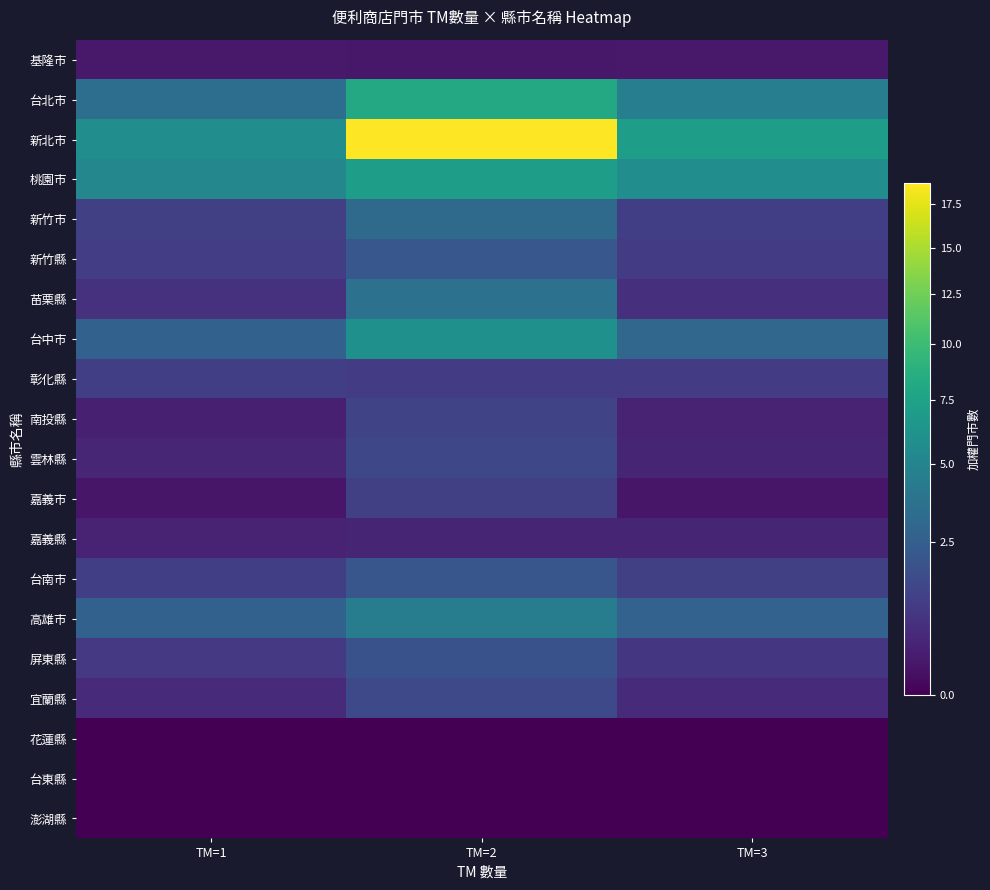

Reading left to right, what are all the values shown in this chart?

基隆市: TM=1=0.2	TM=2=0.2	TM=3=0.2
台北市: TM=1=3.4	TM=2=8.1	TM=3=4.6
新北市: TM=1=5.8	TM=2=18.8	TM=3=7.1
桃園市: TM=1=5.2	TM=2=7.2	TM=3=5.7
新竹市: TM=1=1.2	TM=2=3.2	TM=3=1.1
新竹縣: TM=1=1.1	TM=2=2.1	TM=3=1.0
苗栗縣: TM=1=0.7	TM=2=3.7	TM=3=0.7
台中市: TM=1=2.7	TM=2=6.0	TM=3=2.9
彰化縣: TM=1=1.1	TM=2=1.0	TM=3=1.1
南投縣: TM=1=0.3	TM=2=1.3	TM=3=0.4
雲林縣: TM=1=0.5	TM=2=1.5	TM=3=0.4
嘉義市: TM=1=0.2	TM=2=1.2	TM=3=0.2
嘉義縣: TM=1=0.4	TM=2=0.4	TM=3=0.4
台南市: TM=1=1.1	TM=2=2.1	TM=3=1.2
高雄市: TM=1=2.7	TM=2=4.5	TM=3=2.7
屏東縣: TM=1=0.9	TM=2=1.9	TM=3=0.9
宜蘭縣: TM=1=0.6	TM=2=1.5	TM=3=0.5
花蓮縣: TM=1=0.0	TM=2=0.0	TM=3=0.0
台東縣: TM=1=0.0	TM=2=0.0	TM=3=0.0
澎湖縣: TM=1=0.0	TM=2=0.0	TM=3=0.0